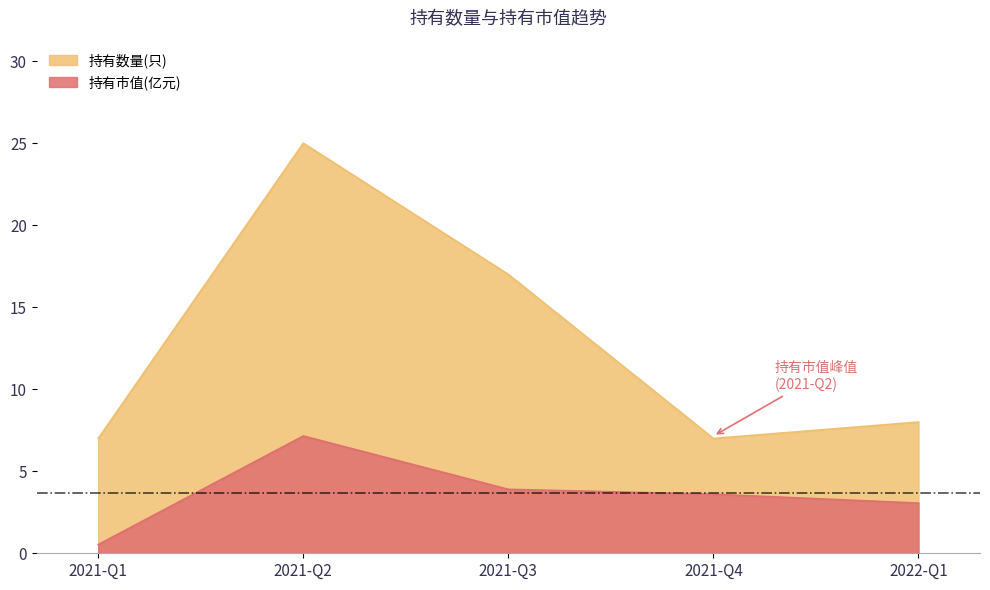

In 持有市值(亿元), how many points are higher than both neighbors (excluding endpoints)?

1